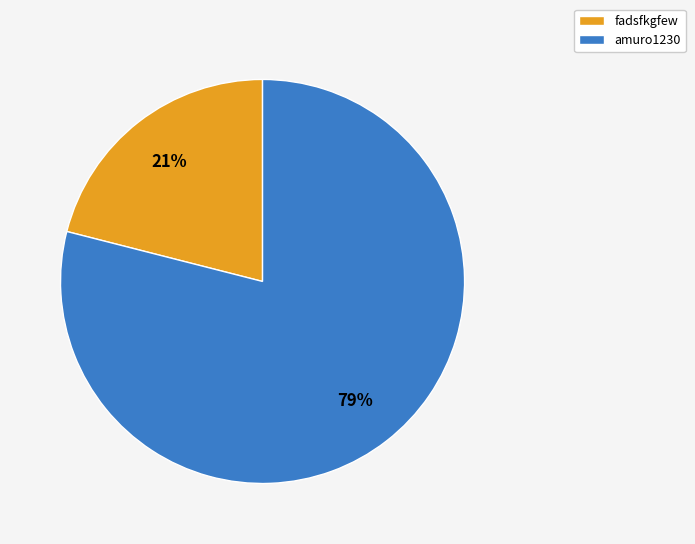

Which slice is the smallest?

fadsfkgfew